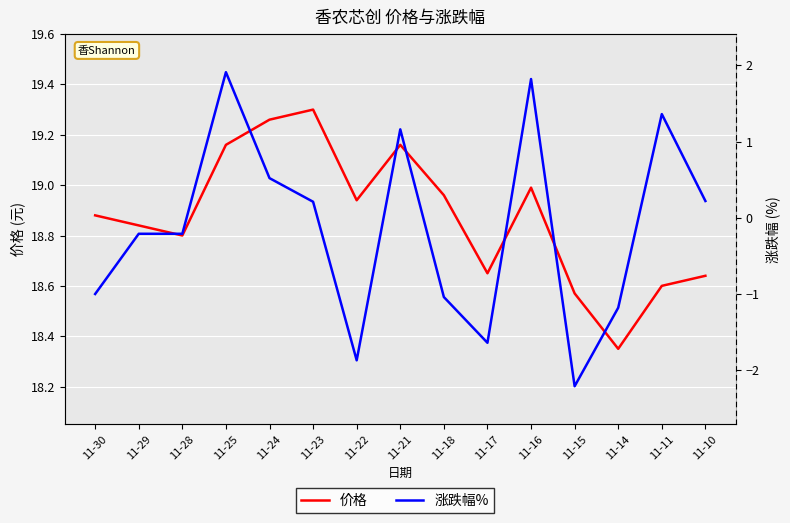

List the series in order of their peak value, highest first.

价格, 涨跌幅%